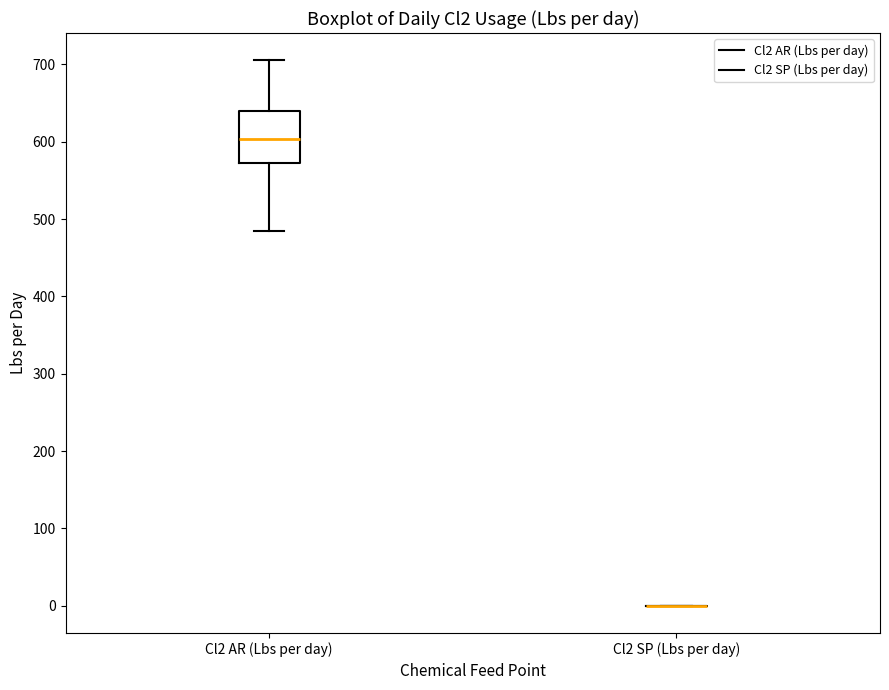

Reading left to right, transcribe this box plot: for each box, give where its median line is, the range the box spans, and where its two whiskers end, as read against the y-axis. The values are not printed on the chart, so give them approximately, as read against the axis.

Cl2 AR (Lbs per day): median 600, box 570 to 640, whiskers 490 to 710
Cl2 SP (Lbs per day): box collapsed to a line at 0, whiskers 0 to 0